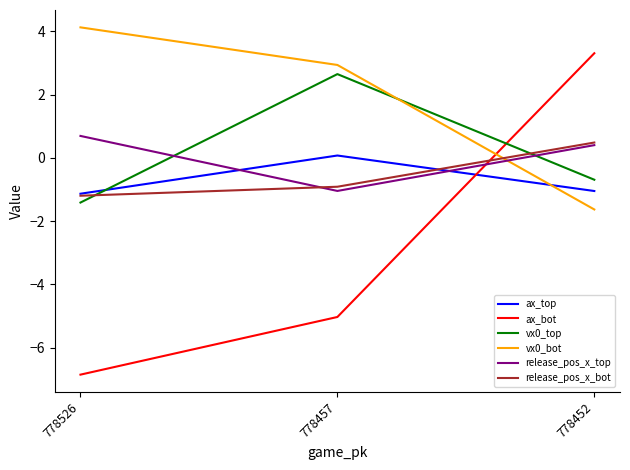

Reading left to right, what are all the values shown in this chart?

ax_top: 778526=-1.1	778457=0.1	778452=-1.0
ax_bot: 778526=-6.9	778457=-5.0	778452=3.3
vx0_top: 778526=-1.4	778457=2.6	778452=-0.7
vx0_bot: 778526=4.1	778457=2.9	778452=-1.6
release_pos_x_top: 778526=0.7	778457=-1.0	778452=0.4
release_pos_x_bot: 778526=-1.2	778457=-0.9	778452=0.5